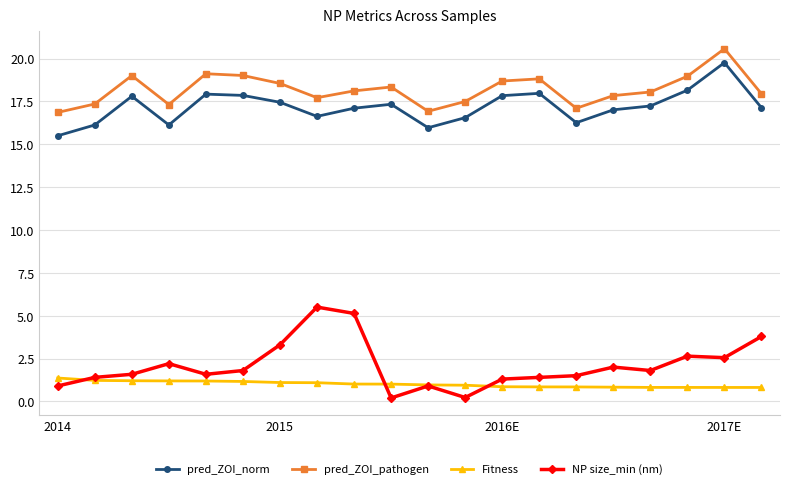

What is the lowest value of the pred_ZOI_norm series?

15.5